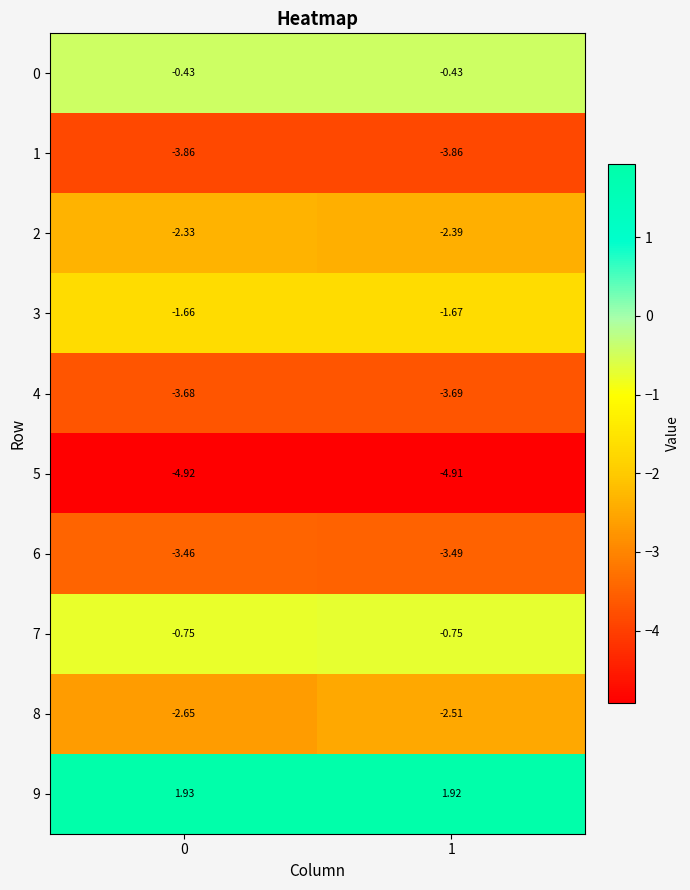

Which series changed the most between 0 and 1?

8